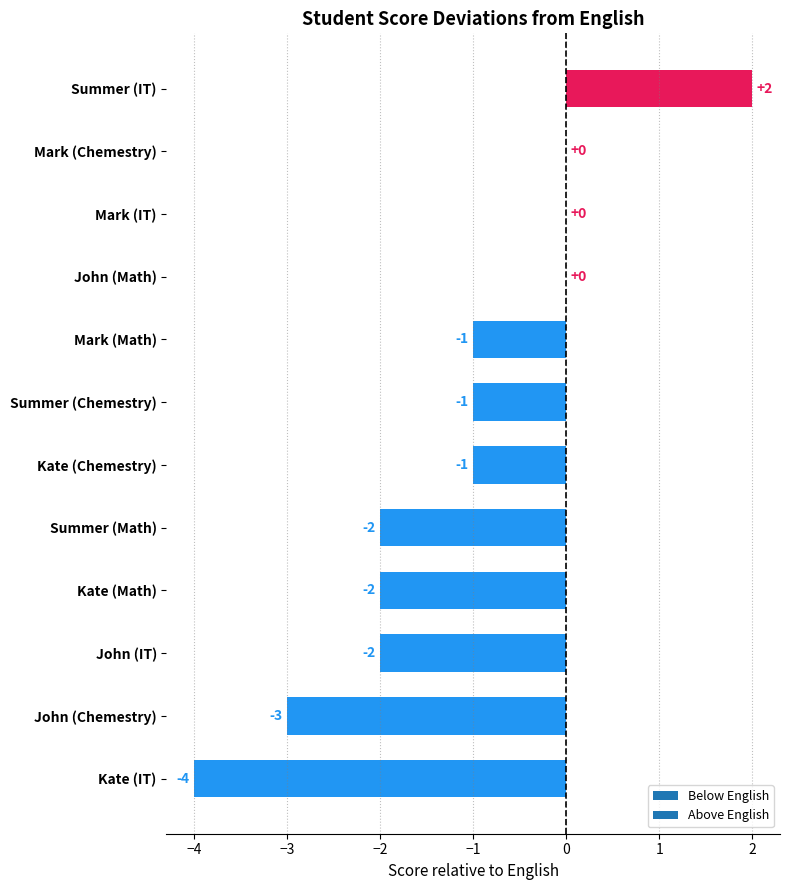

Reading bottom to top, what are all the values shown in this chart?

Kate (IT)=-4	John (Chemestry)=-3	John (IT)=-2	Kate (Math)=-2	Summer (Math)=-2	Kate (Chemestry)=-1	Summer (Chemestry)=-1	Mark (Math)=-1	John (Math)=0	Mark (IT)=0	Mark (Chemestry)=0	Summer (IT)=2